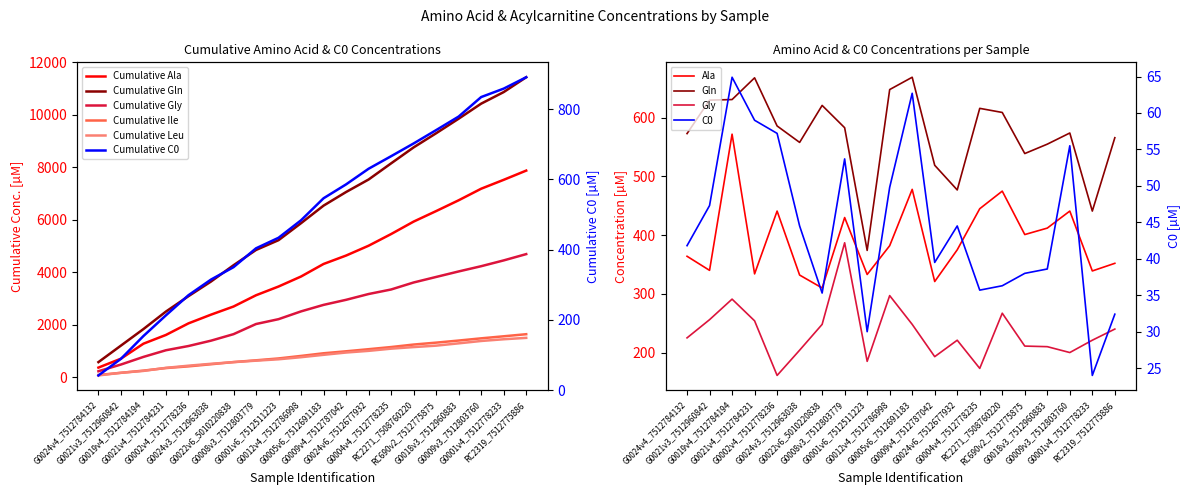

Rank the series by their average value, from highest to lowest.

Gln, Ala, Gly, C0